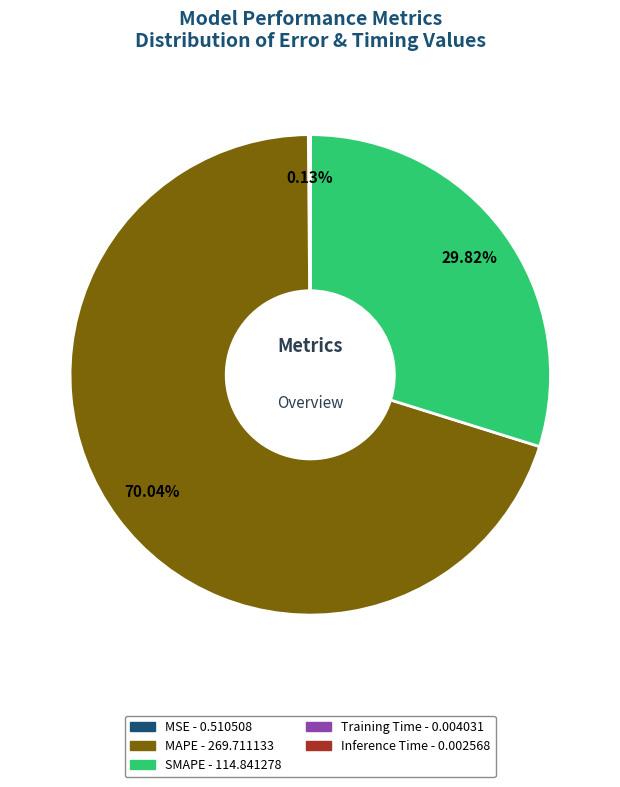

Combined, do MAPE and SMAPE account for over 50%?

Yes